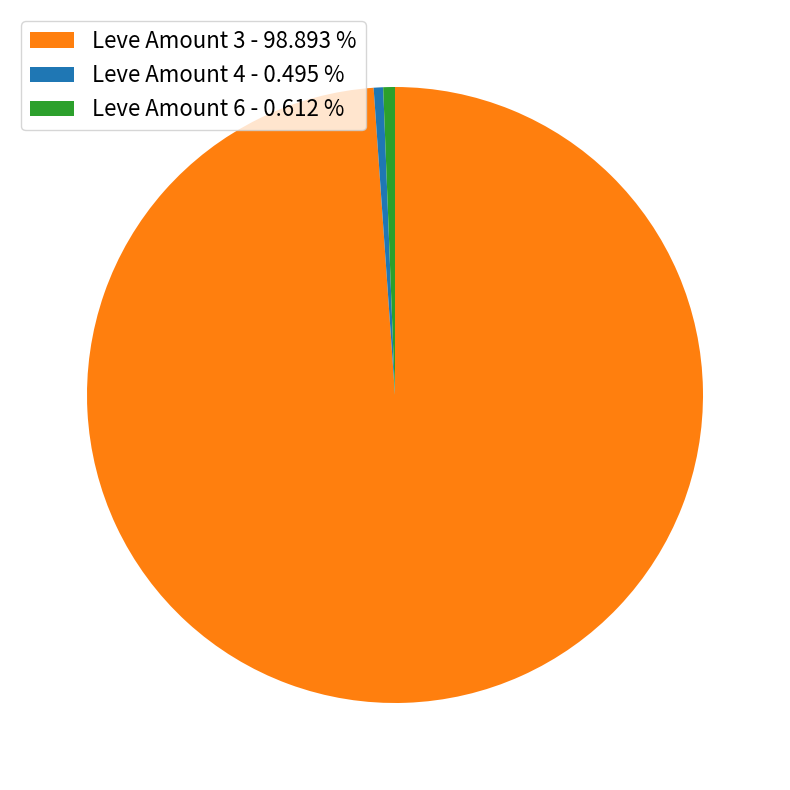

Is the sum of Leve Amount 3 - 98.893 % and Leve Amount 6 - 0.612 % greater than half?

Yes